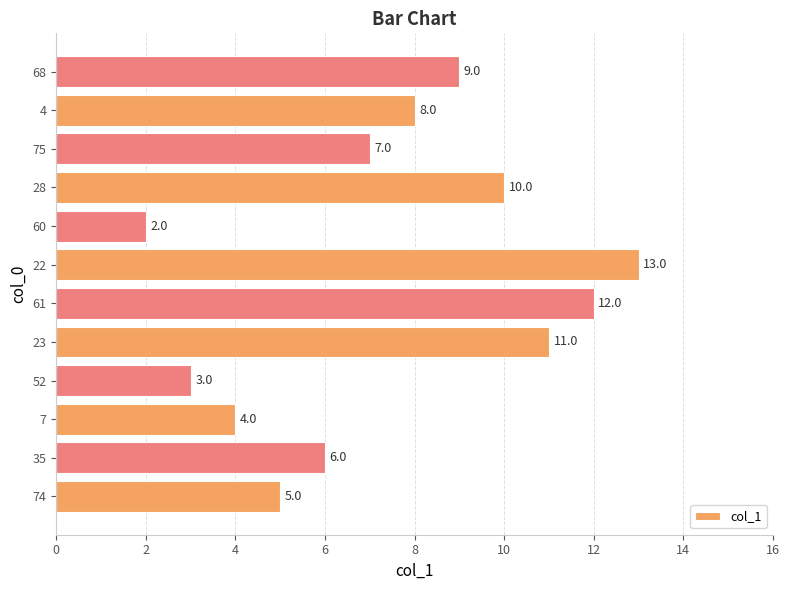

How many series are shown in this chart?

1